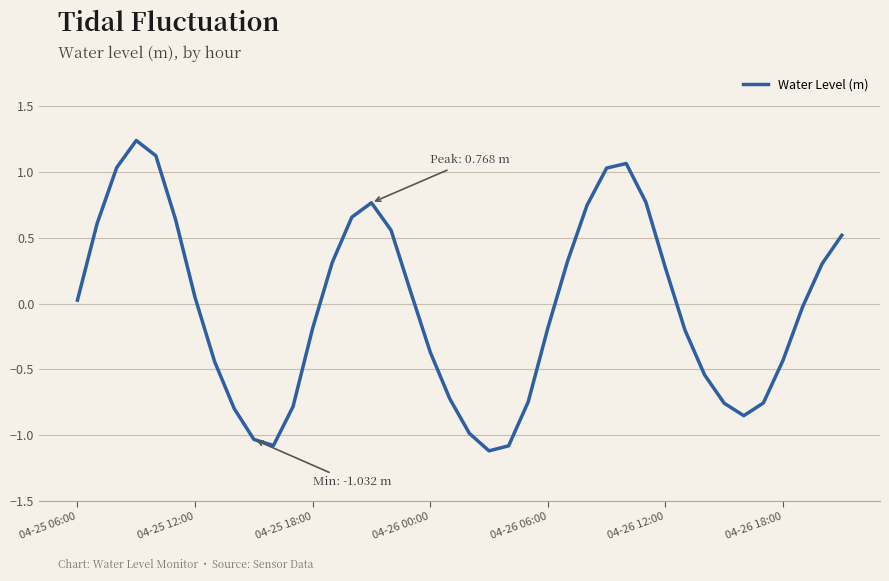

How many values are below zero?

20